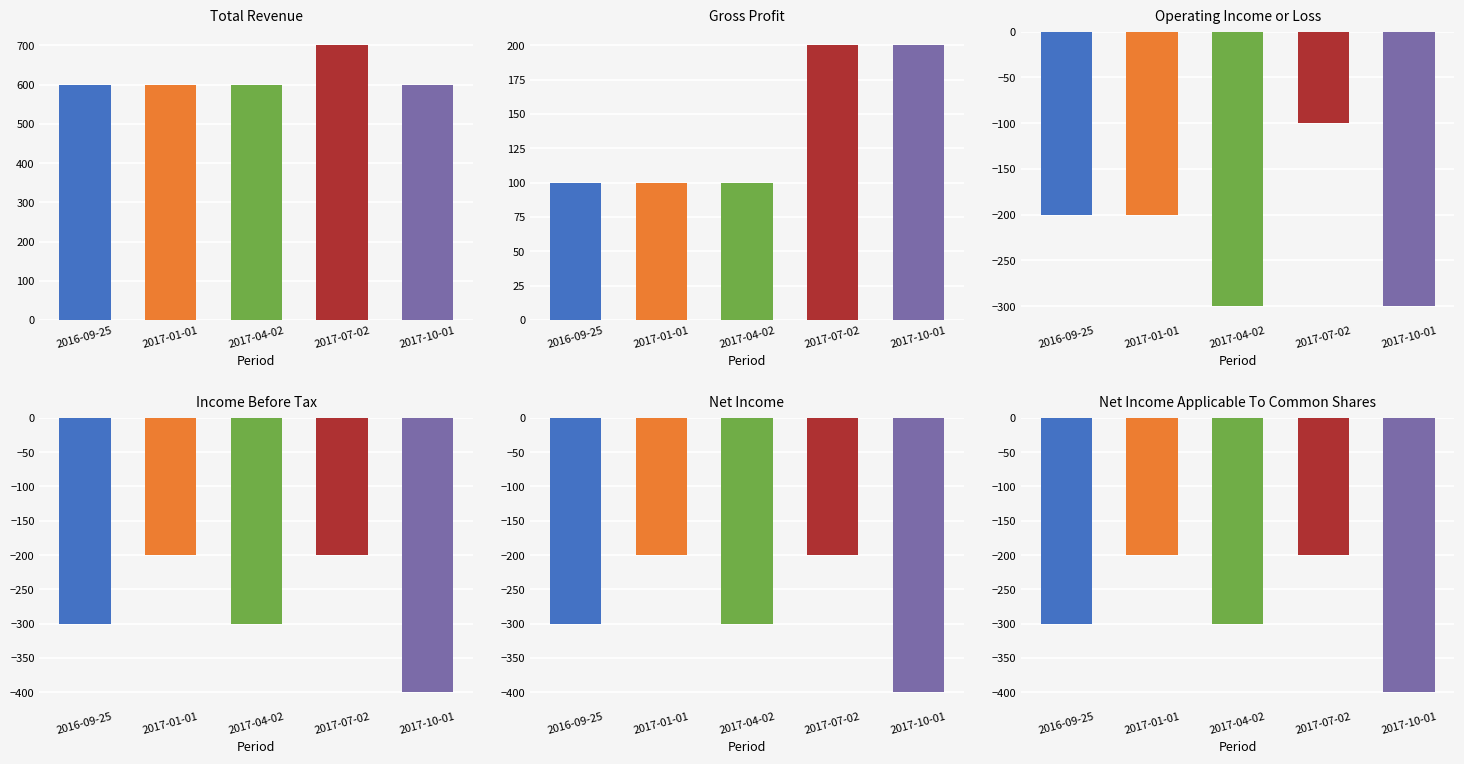

Is the value of Total Revenue at 2017-10-01 greater than the value of Gross Profit at 2017-07-02?

Yes